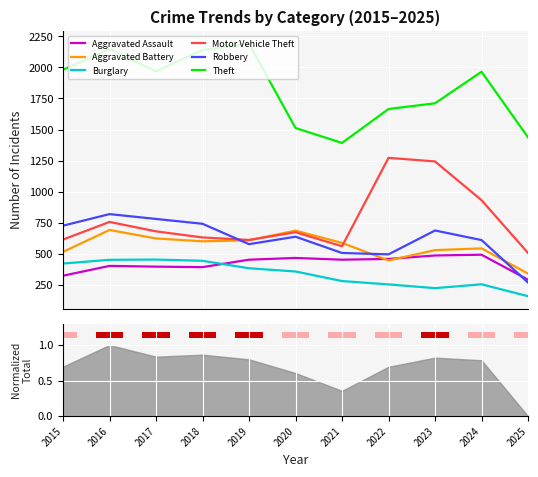

Is the value of Aggravated Assault at 2015 greater than the value of Theft at 2021?

No